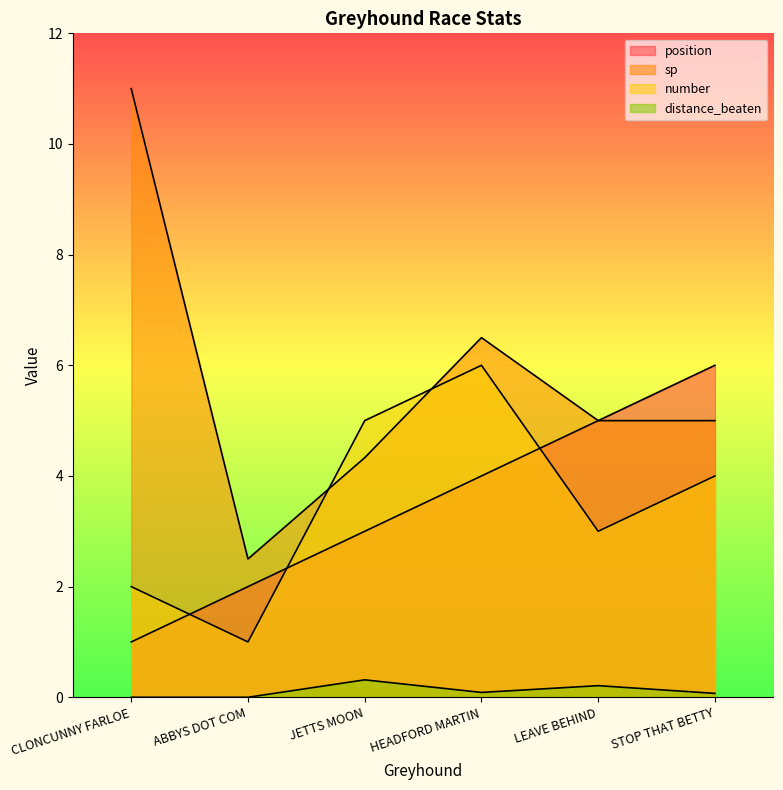

Is the value of sp at HEADFORD MARTIN greater than the value of position at JETTS MOON?

Yes